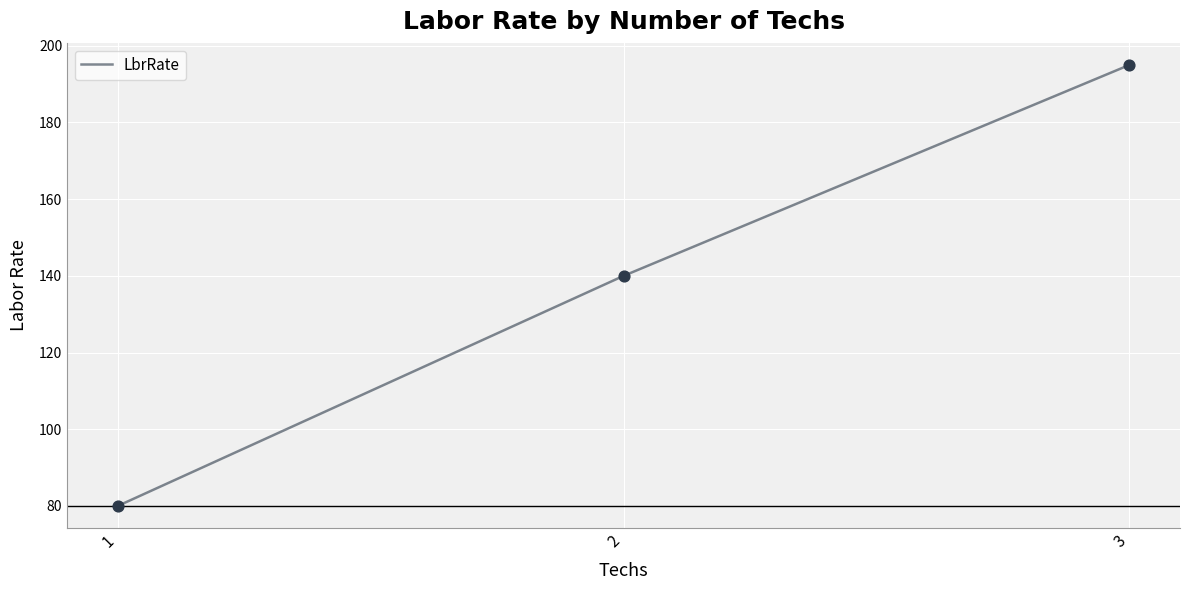

What is the change in value from 1 to 3?

+115